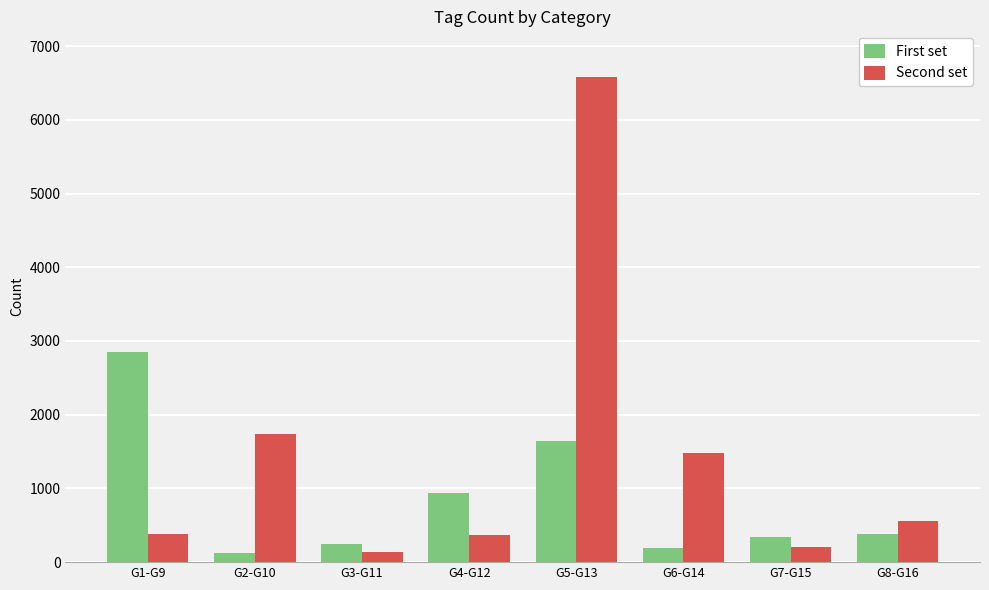

What is the approximate value of First set at G4-G12, to the nearest 10?

940